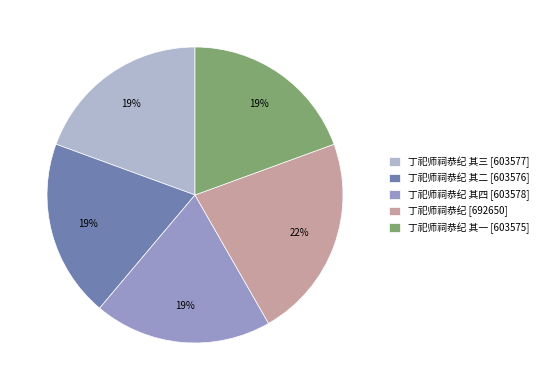

The 丁祀师祠恭纪 其一 [603575] slice represents 12% of the pie. True or false?

False